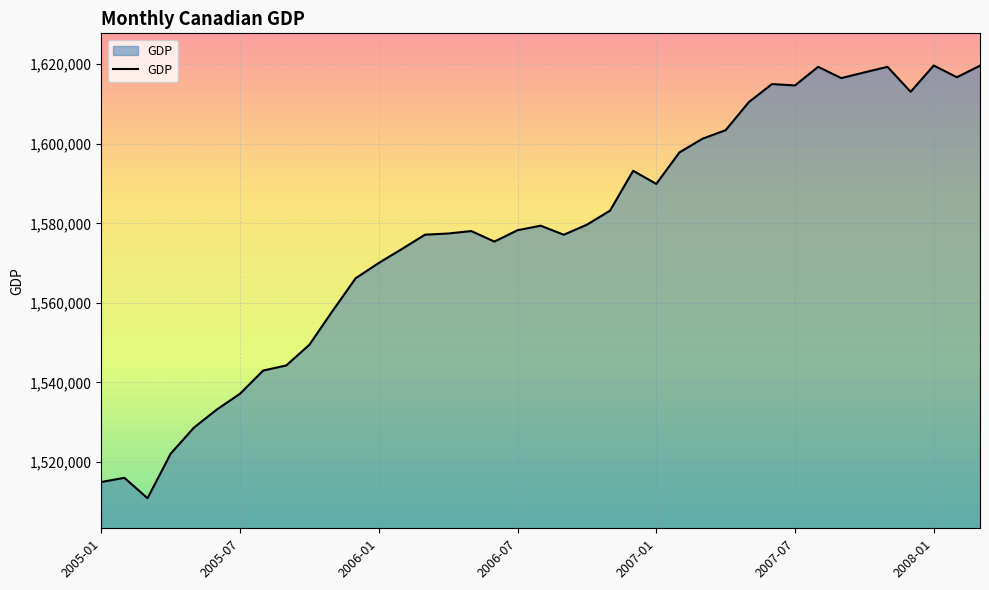

What is the smallest value displayed?

1510876